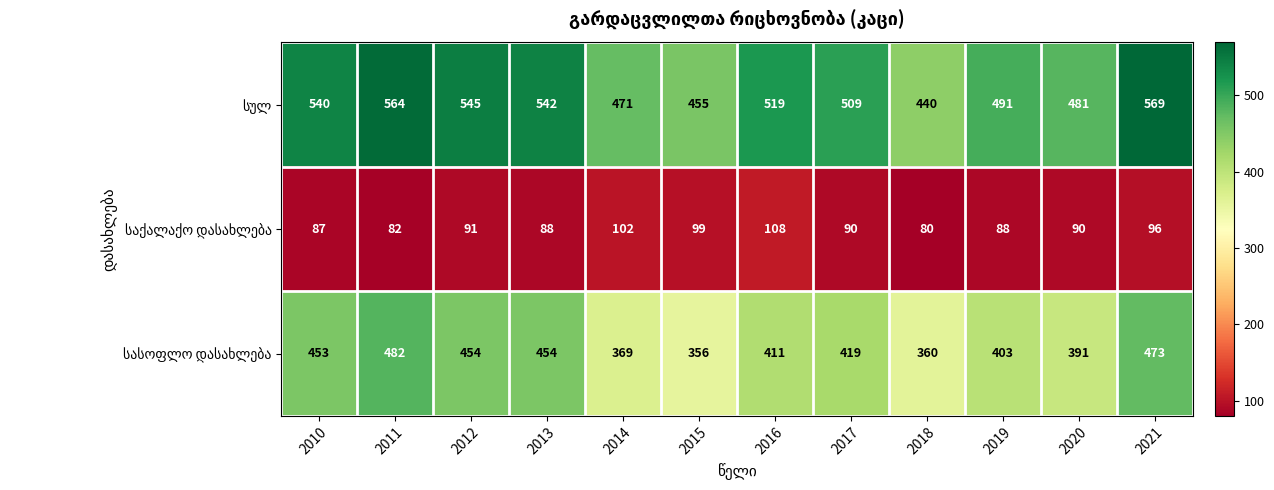

At how many categories does at least one series exceed 310?

12